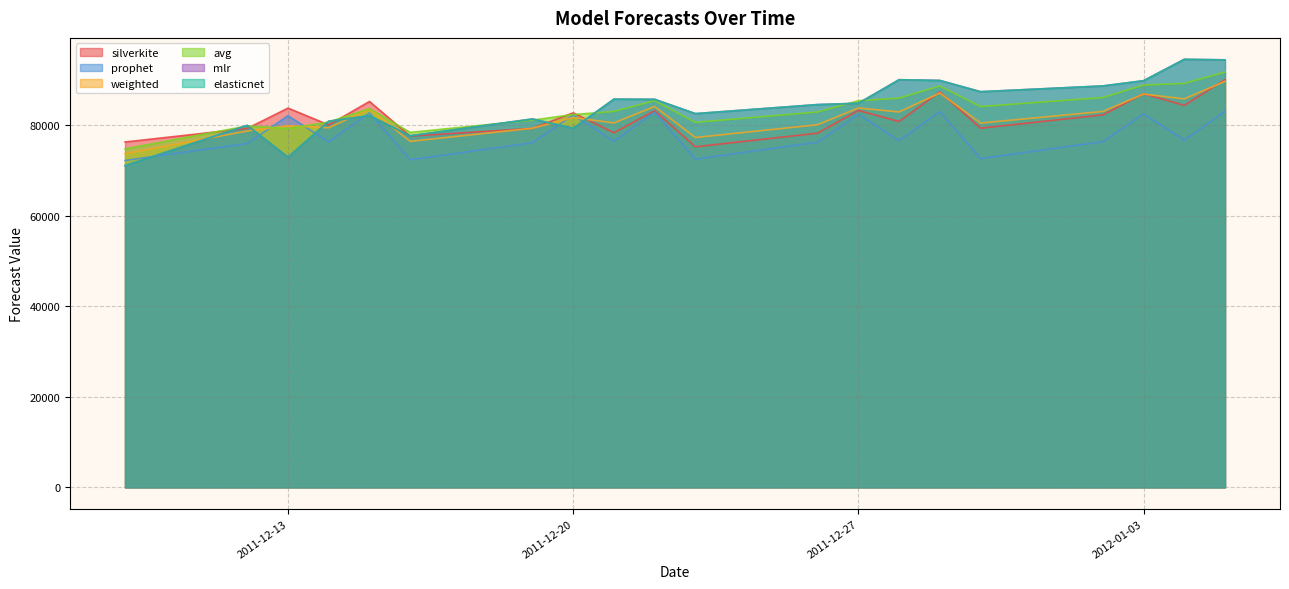

What is the maximum value for weighted?

89620.3